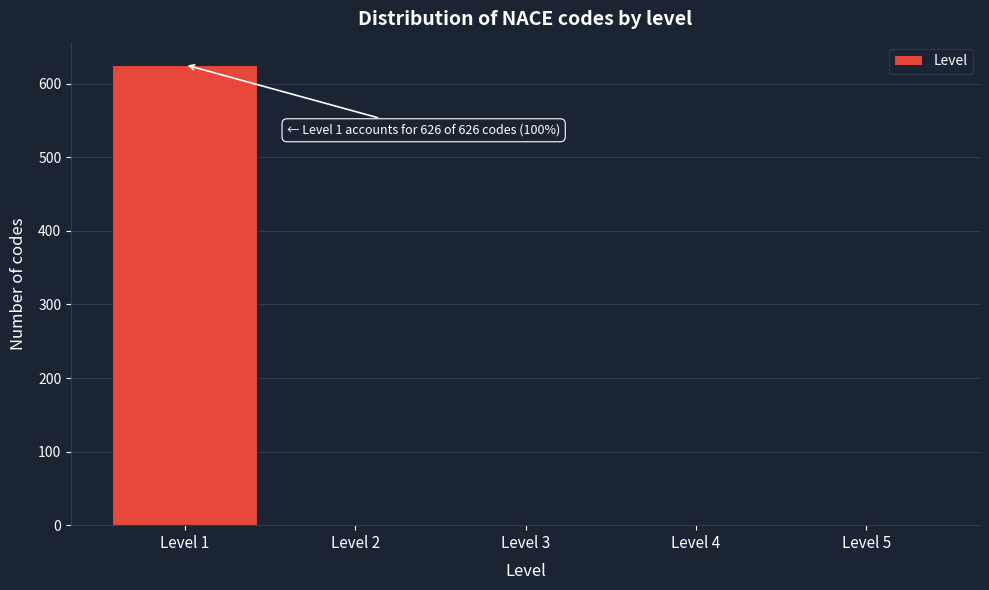

Which range on the x-axis has the tallest bar?

0.5 to 1.5